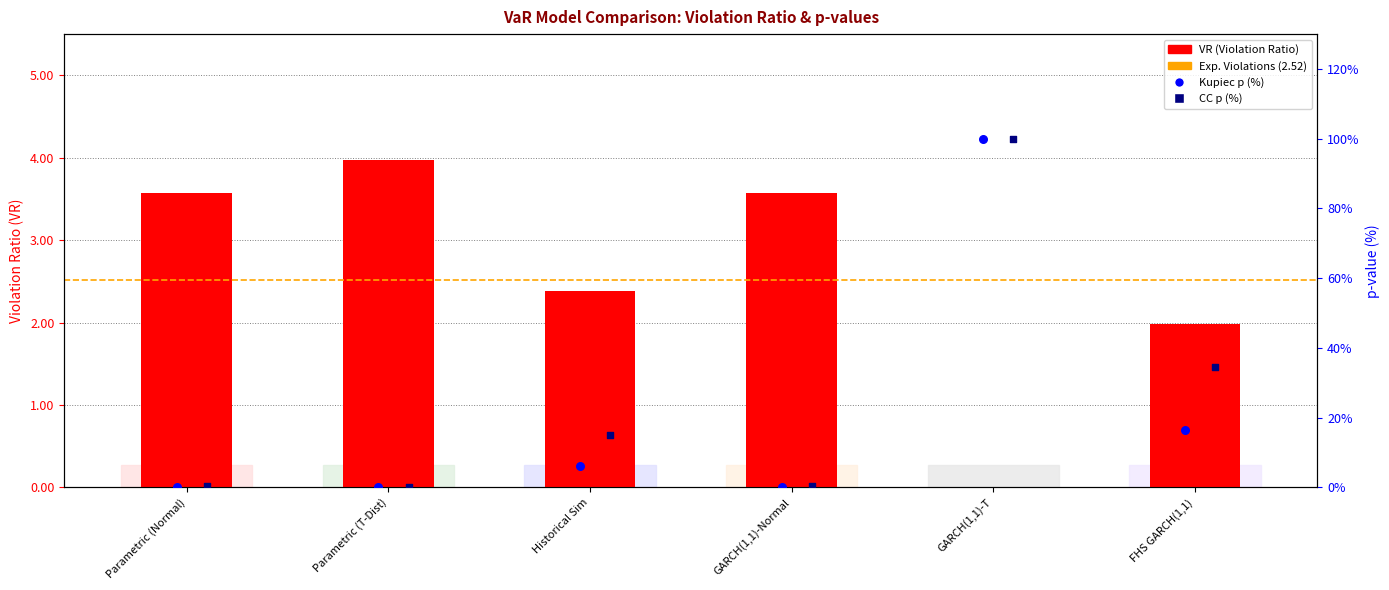

What is the change in value from Parametric (Normal) to Parametric (T-Dist)?

+0.4